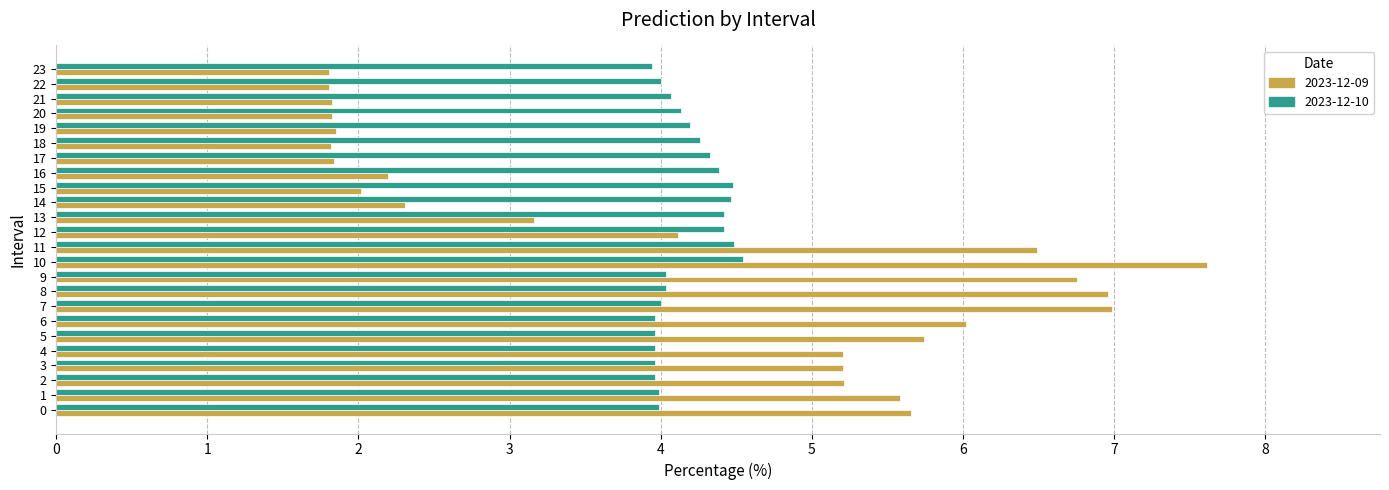

Between 16 and 23, which series saw the biggest shift?

2023-12-10